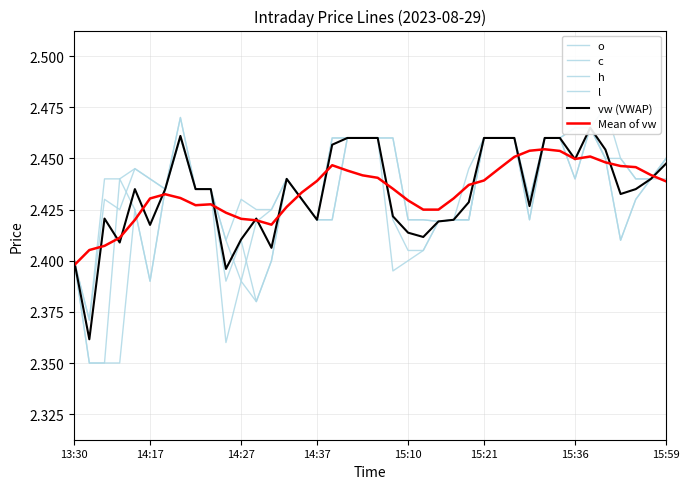

Between 14 and 13, which is larger?

14